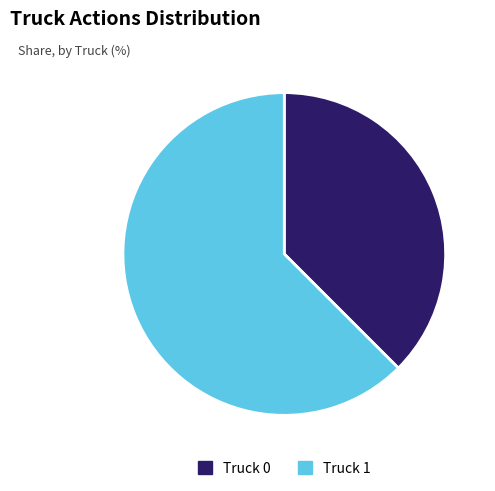

True or false: Truck 1 accounts for 77% of the total.

False